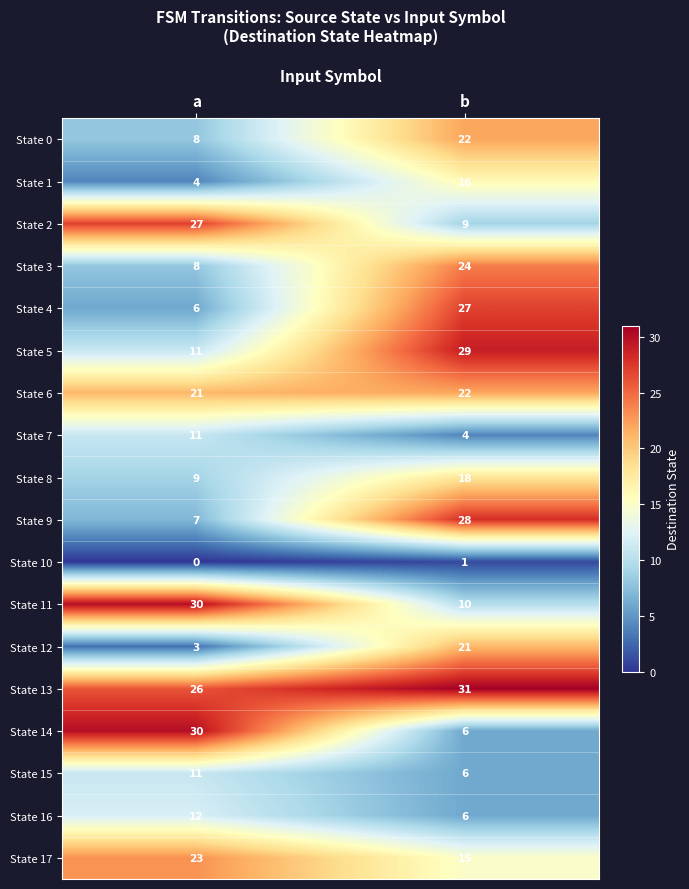

Is it true that State 12 equals 14 at b?

False